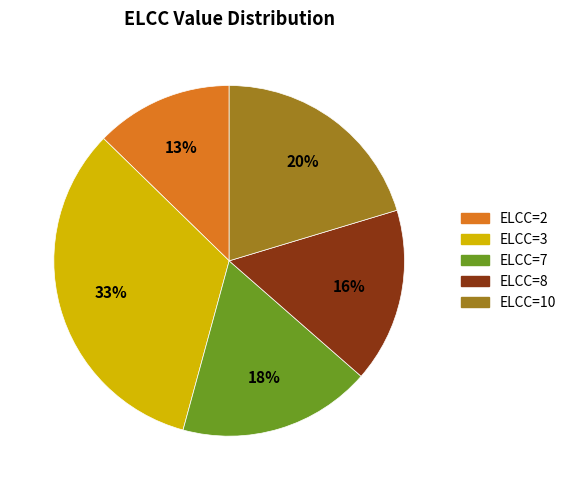

To the nearest percent, what is the average slice percentage?

20%